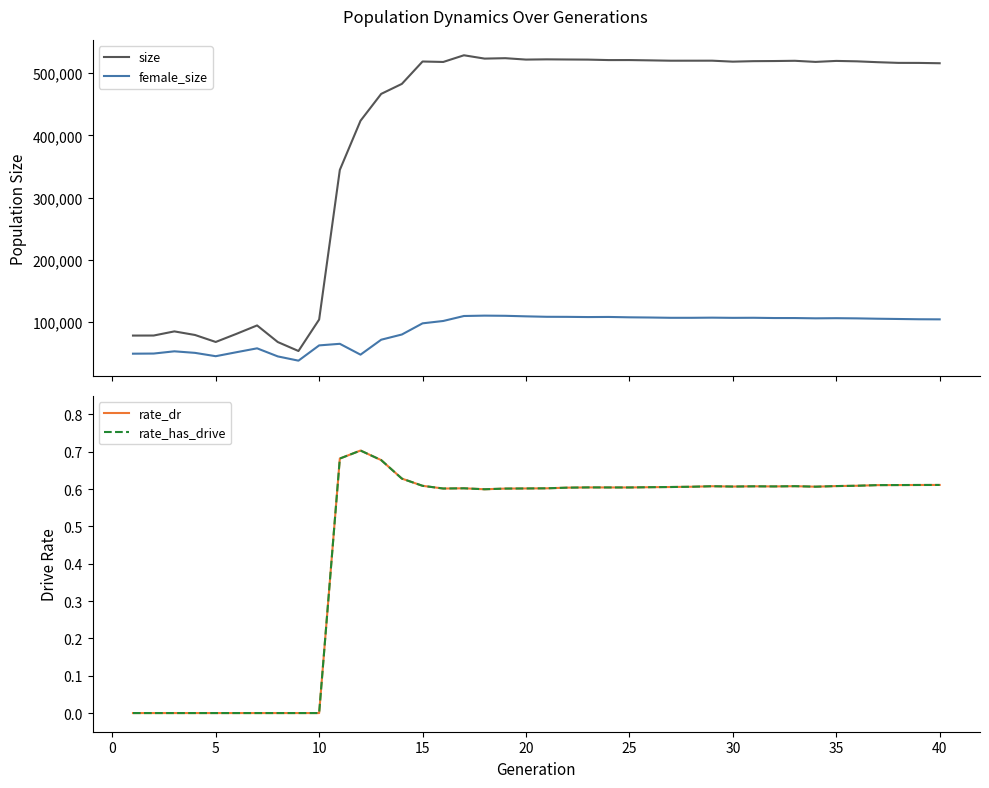

At how many categories does at least one series exceed 369602?

29